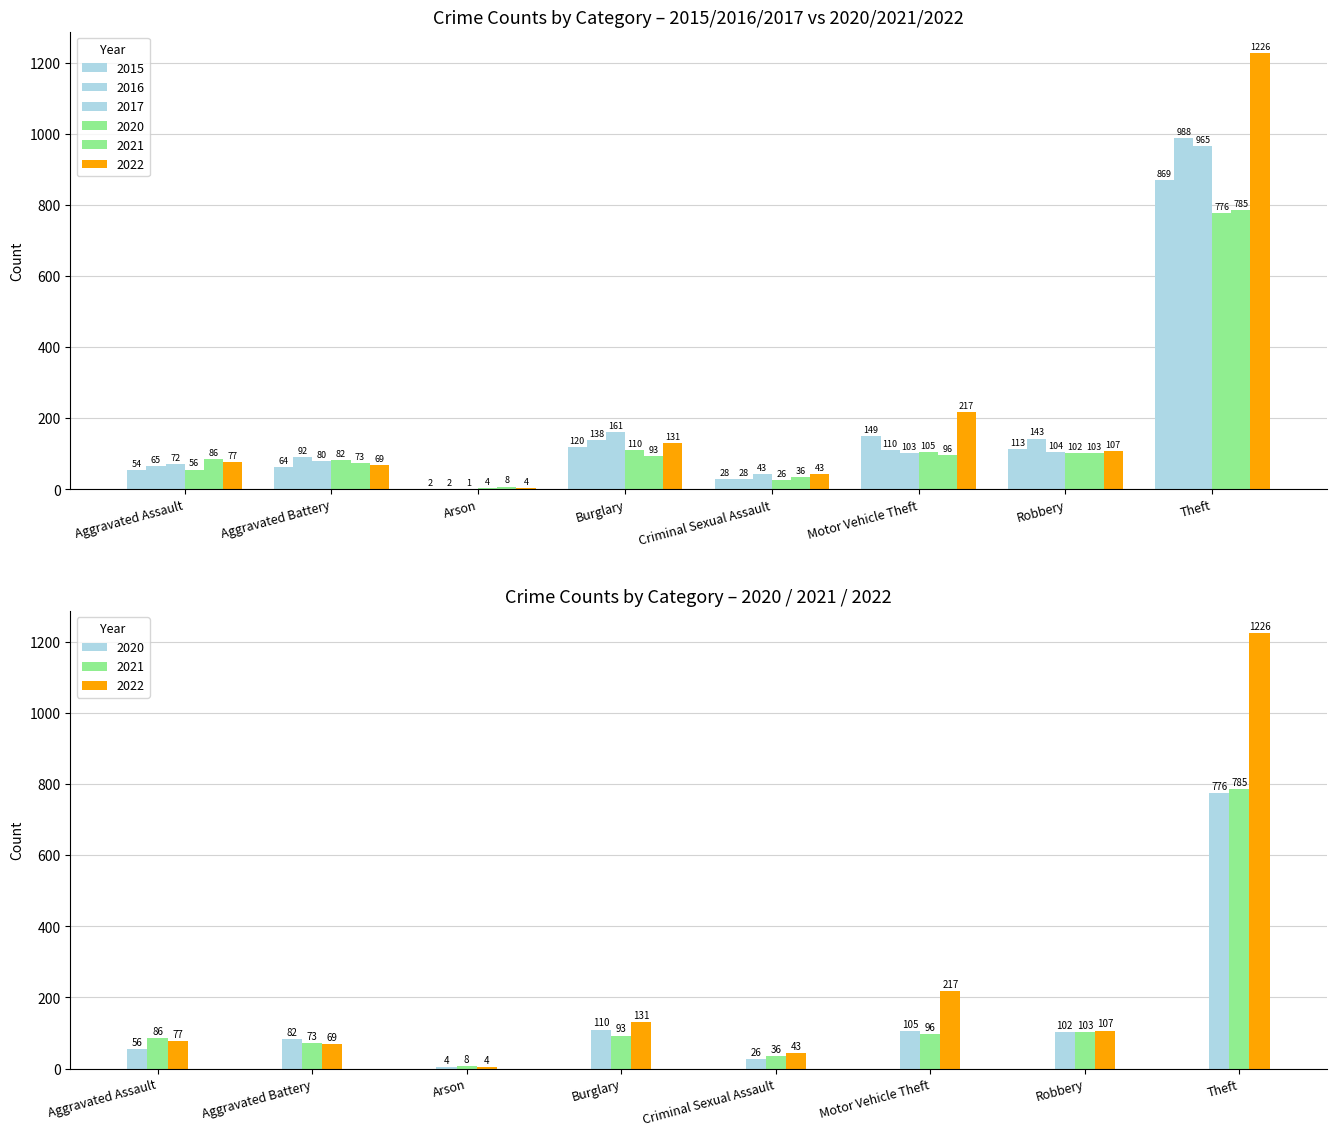

What is the approximate value of 2022 at Aggravated Battery, to the nearest 100?

100